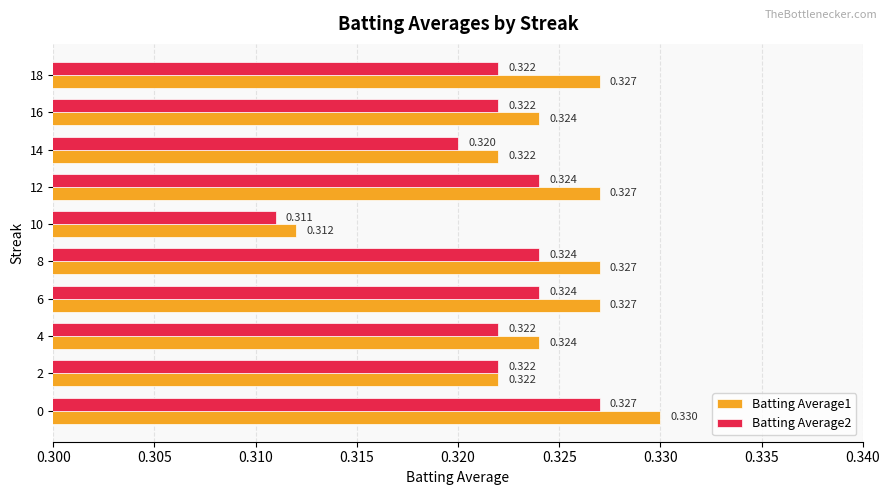

At which category is the sum across all series the highest?

0